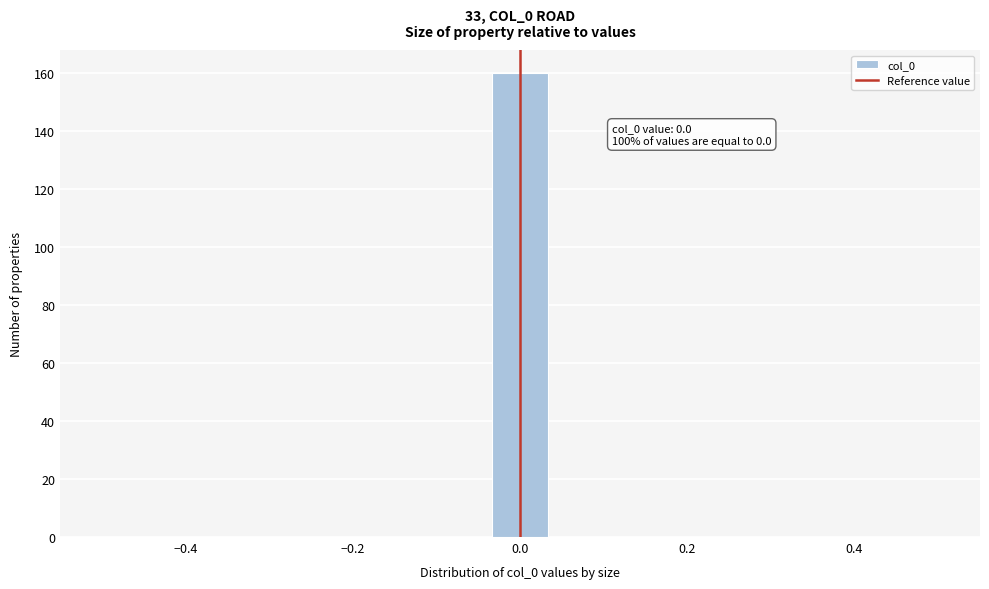

Around what value on the x-axis is the tallest bar? Give the approximate position of its centre, as read against the axis.

0.00